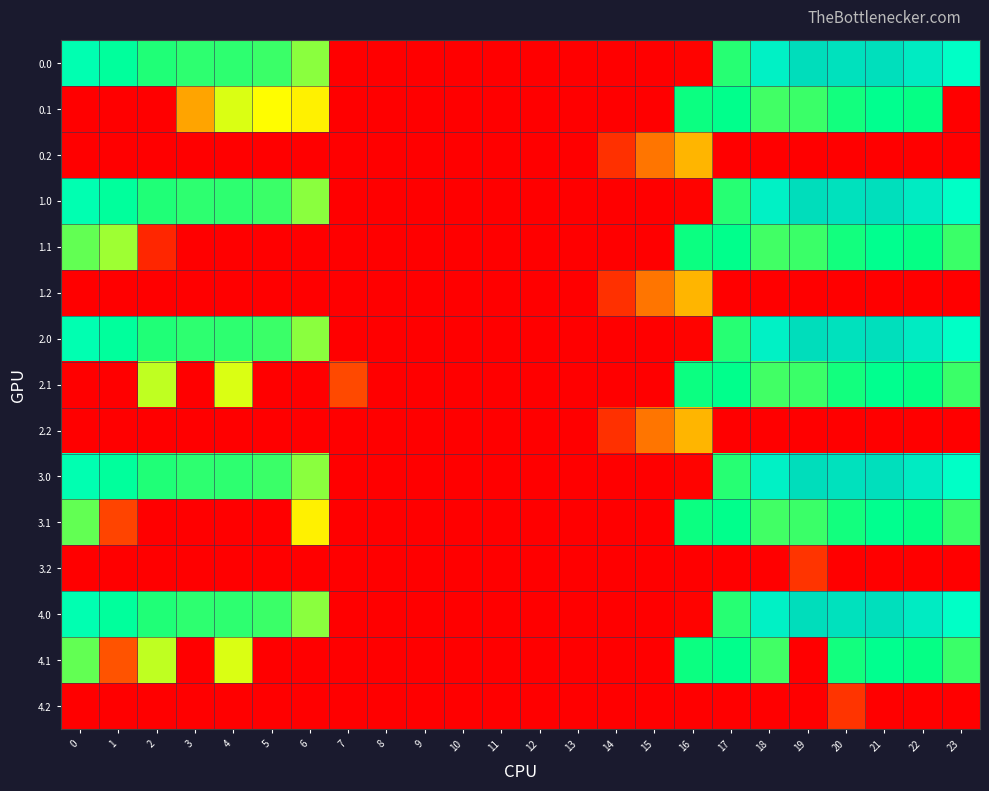

What is the difference between the highest and lowest values at 20?

629.9